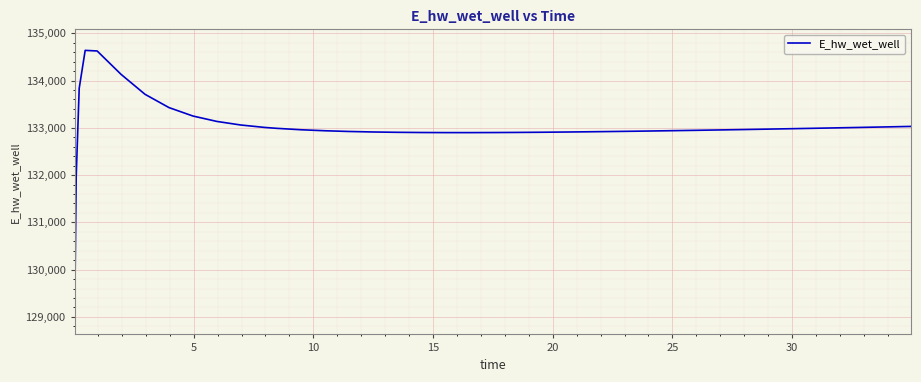

How many values are below 132958?

20